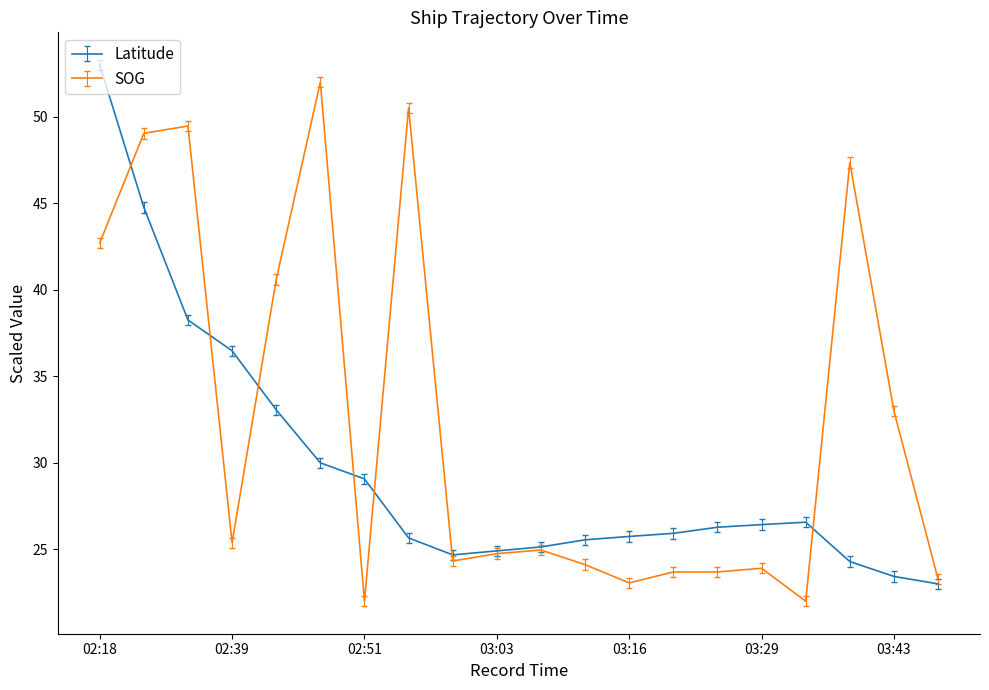

Which series has the largest total across all categories?

SOG